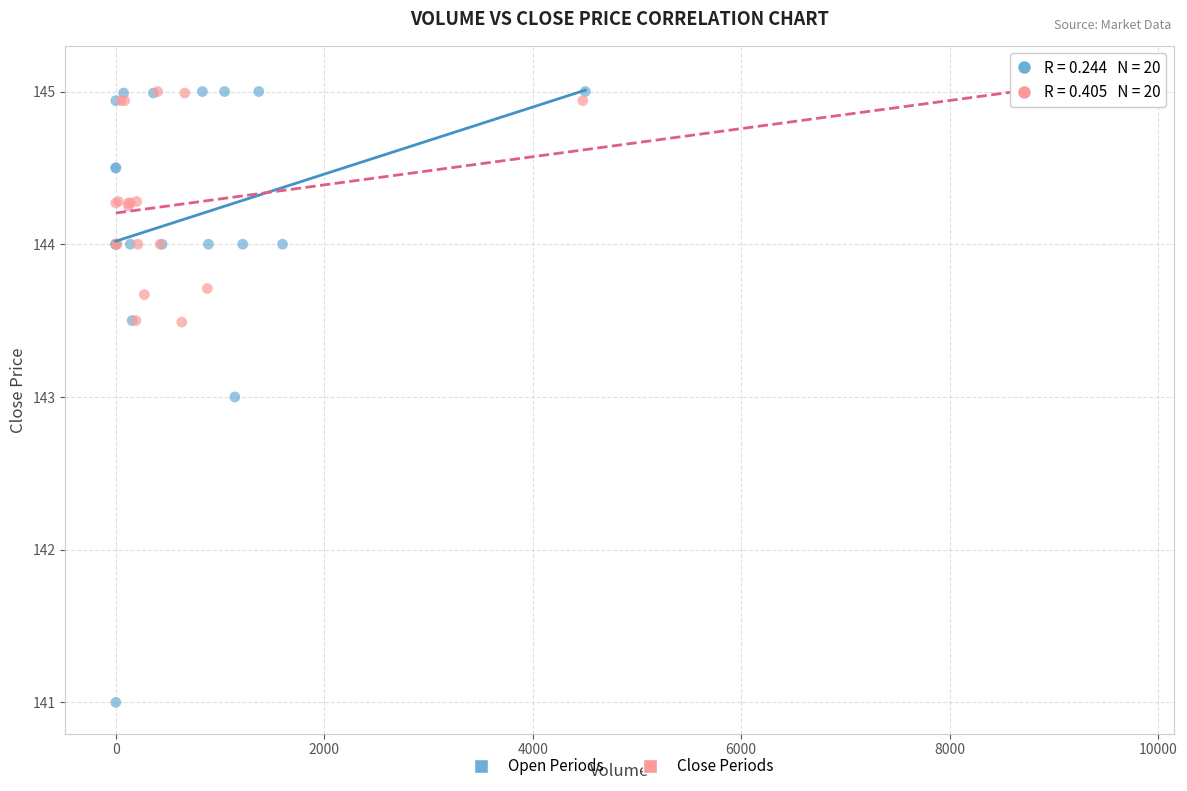

What are all the series names shown in the legend?

Open Periods, Close Periods